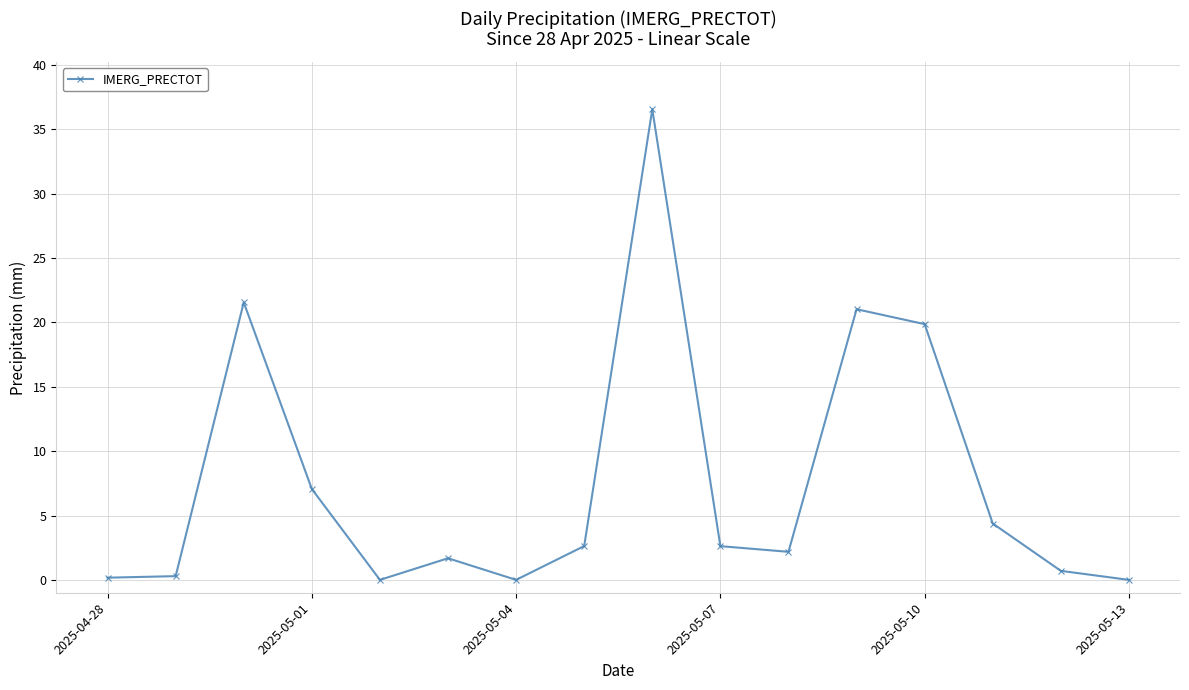

What is the difference between the maximum and second lowest values?

36.6